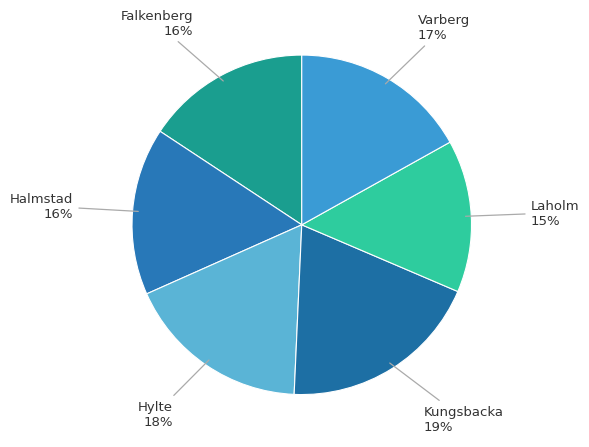

Does any single category account for the majority?

No